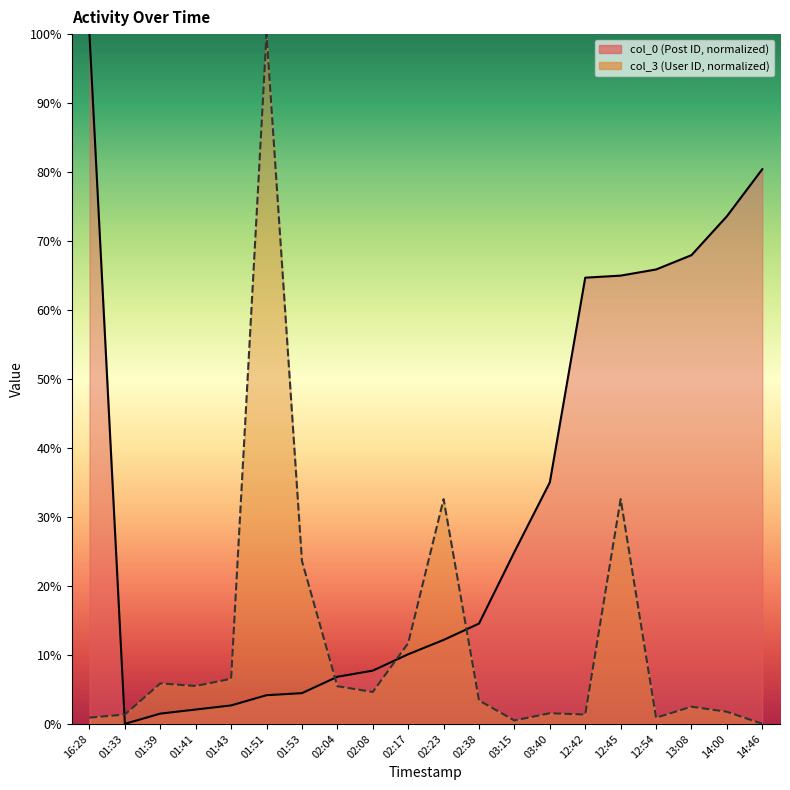

How many data points does each series have?

20